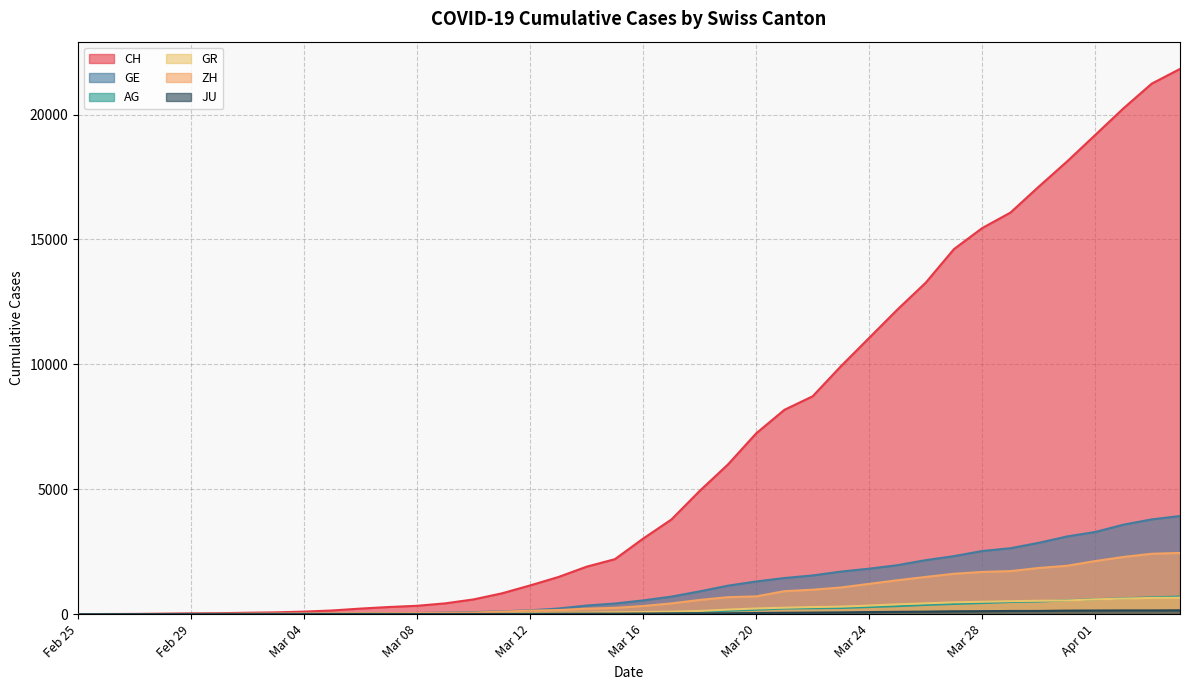

Between 2020-03-30 and 2020-03-22, which is larger?

2020-03-30